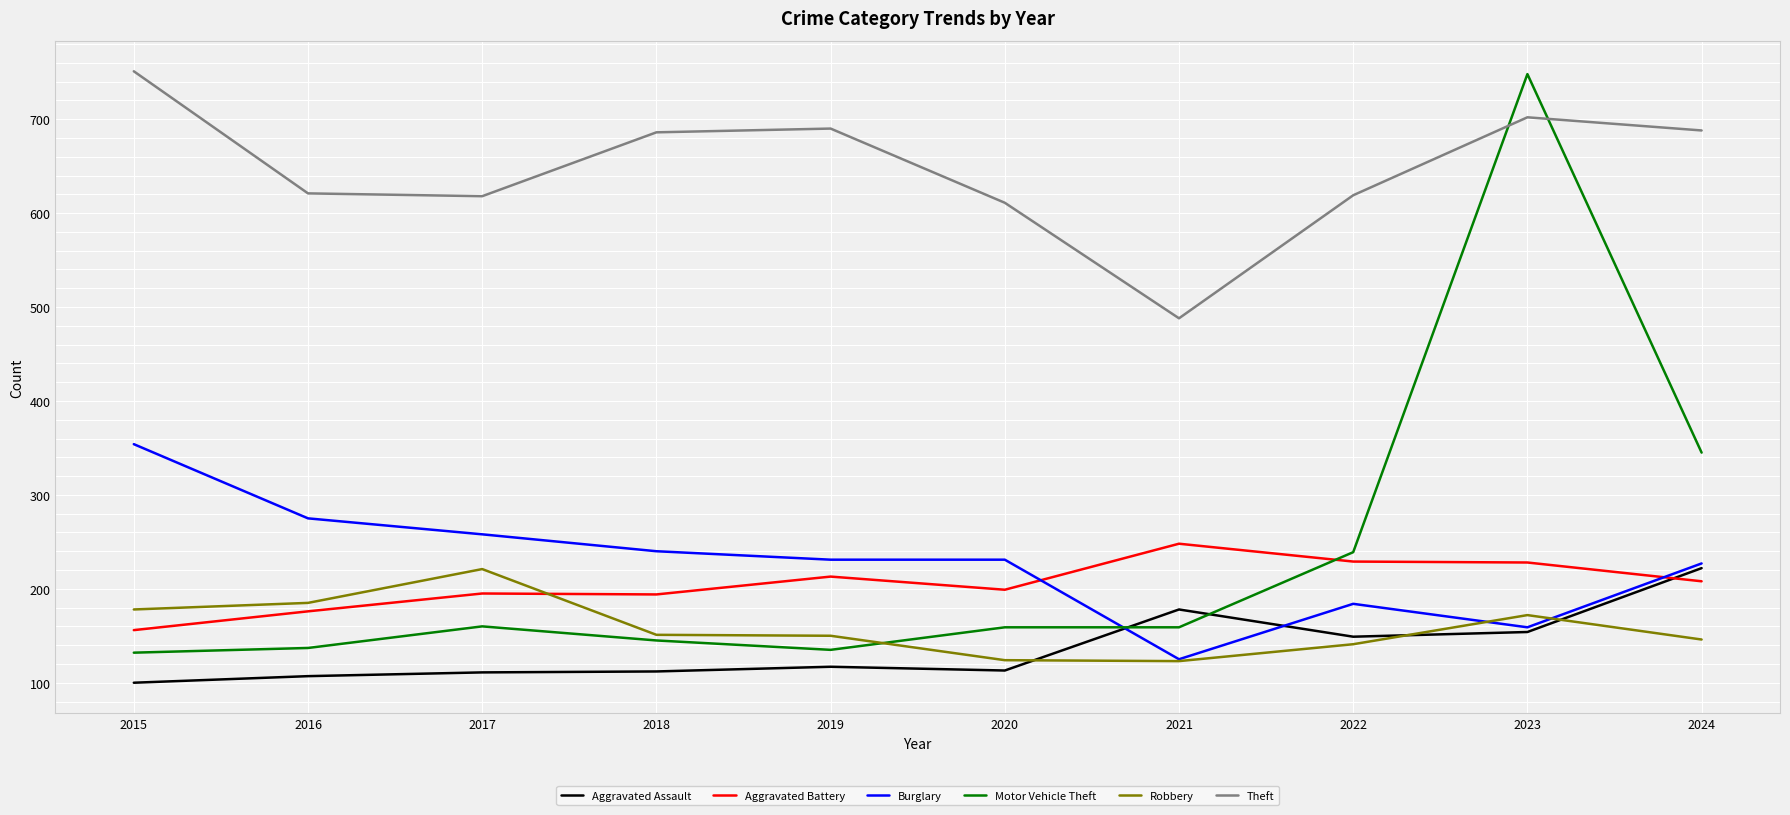

What is the maximum value for Aggravated Assault?

222